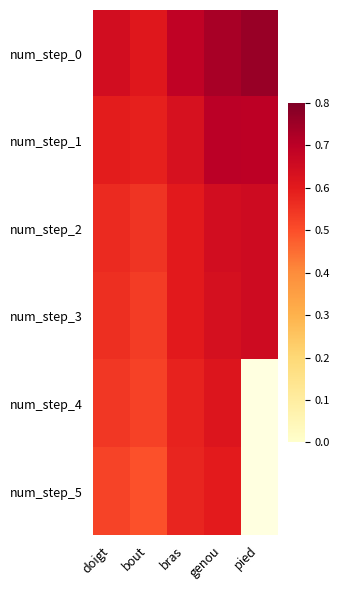

Read the num_step_5 value at genou.

0.6